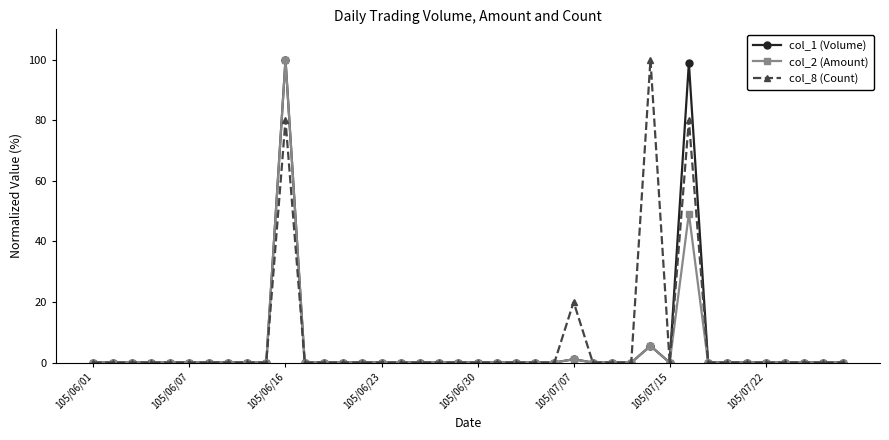

At how many categories does at least one series exceed 72?

3